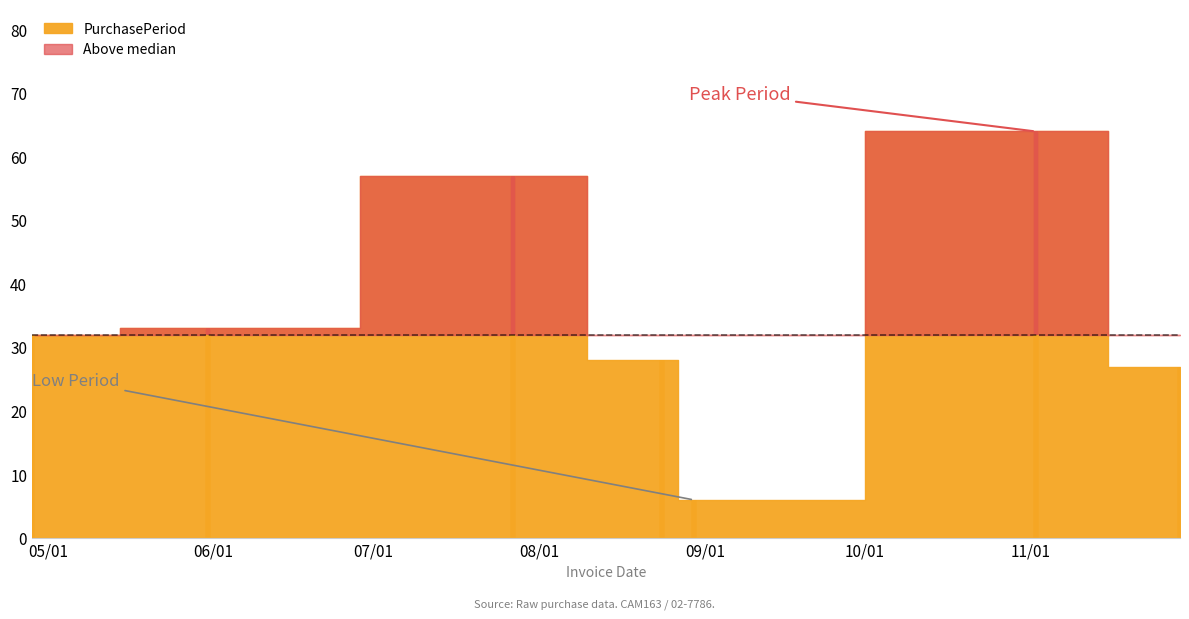

Between 2017-11-29 and 2017-04-28, which is larger?

2017-04-28